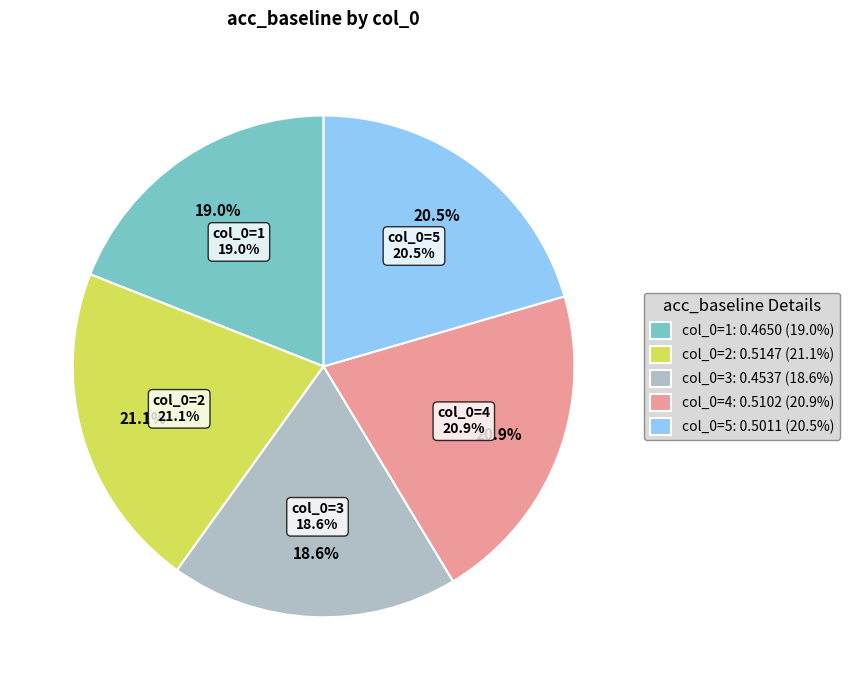

True or false: 1 accounts for 19% of the total.

True